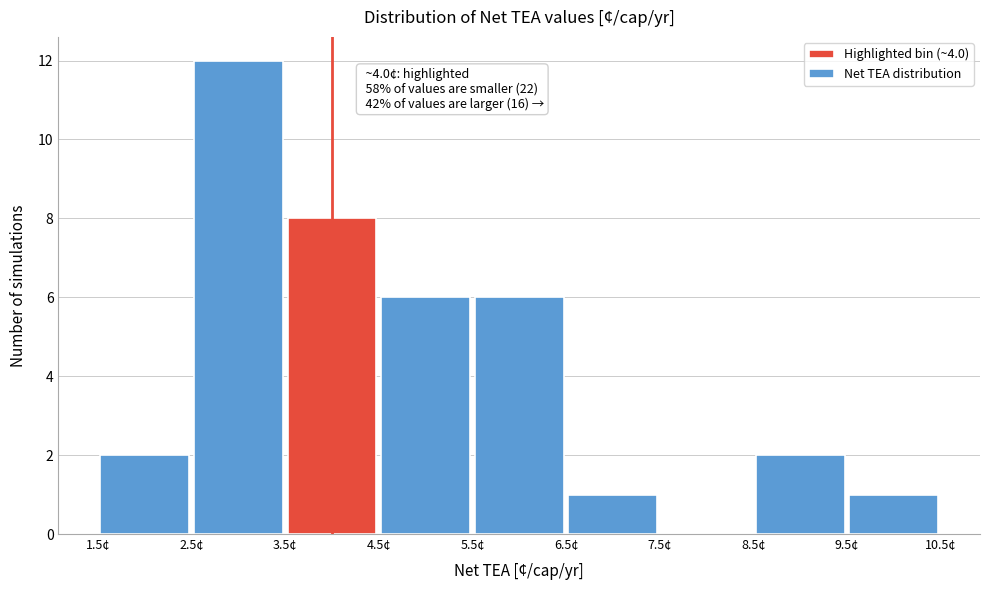

Which range on the x-axis has the tallest bar?

2.5 to 3.5